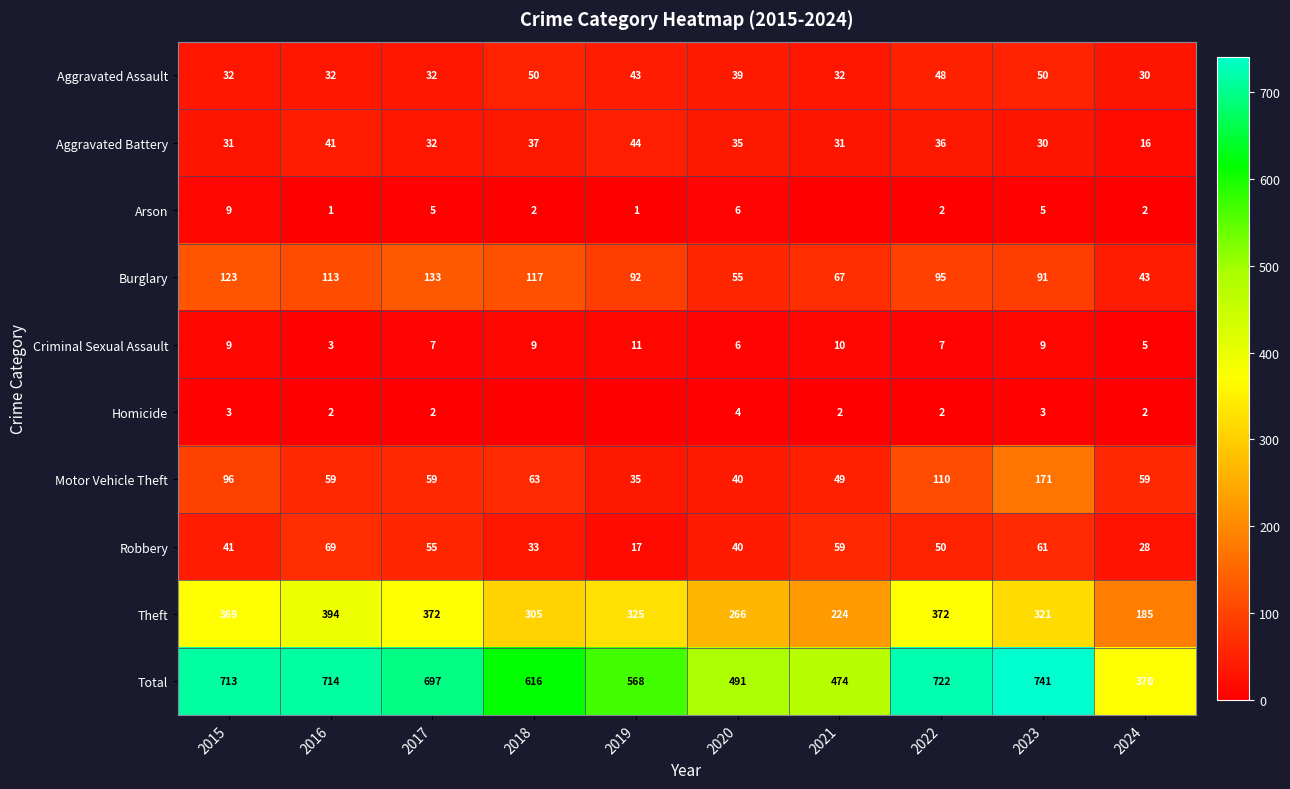

What is the lowest value of the Theft series?

185